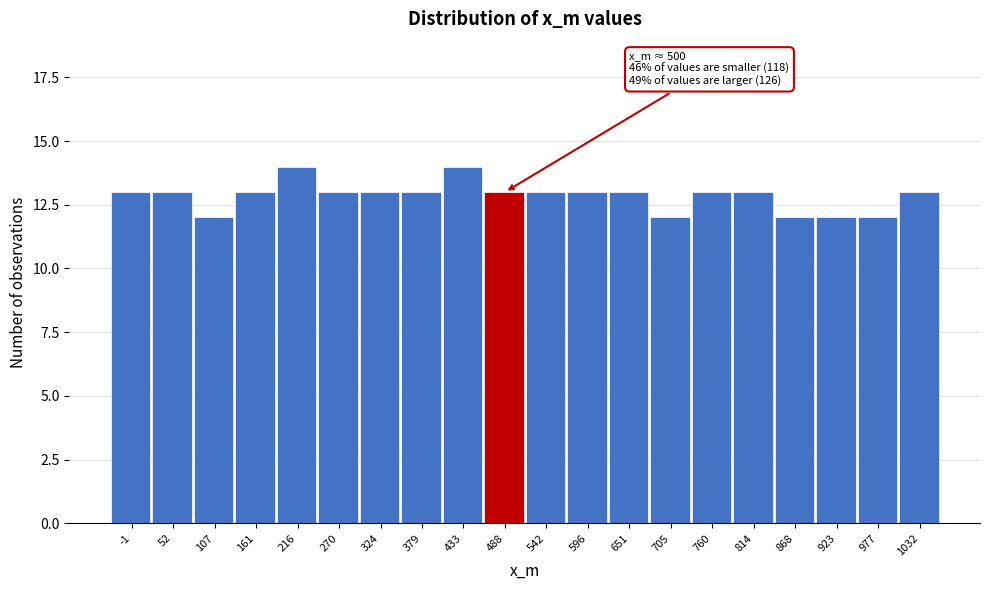

Reading right to left, extract all data points from this chart.

13	12	12	12	13	13	12	13	13	13	13	14	13	13	13	14	13	12	13	13